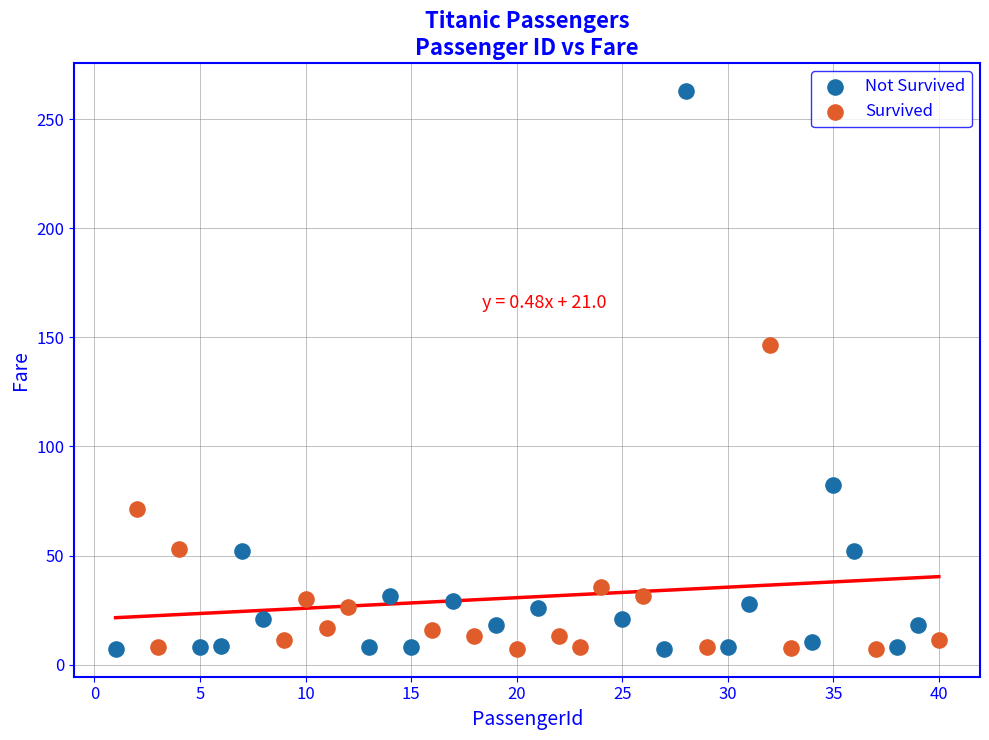

Which series reaches the maximum Y coordinate?

Not Survived